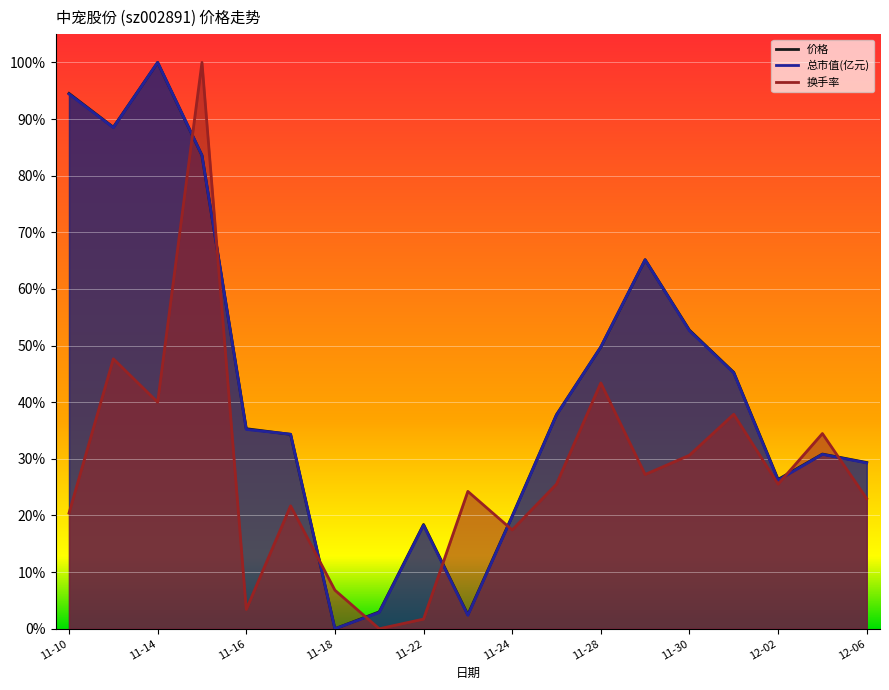

Read the 总市值(亿元) value at 11-24.

0.2